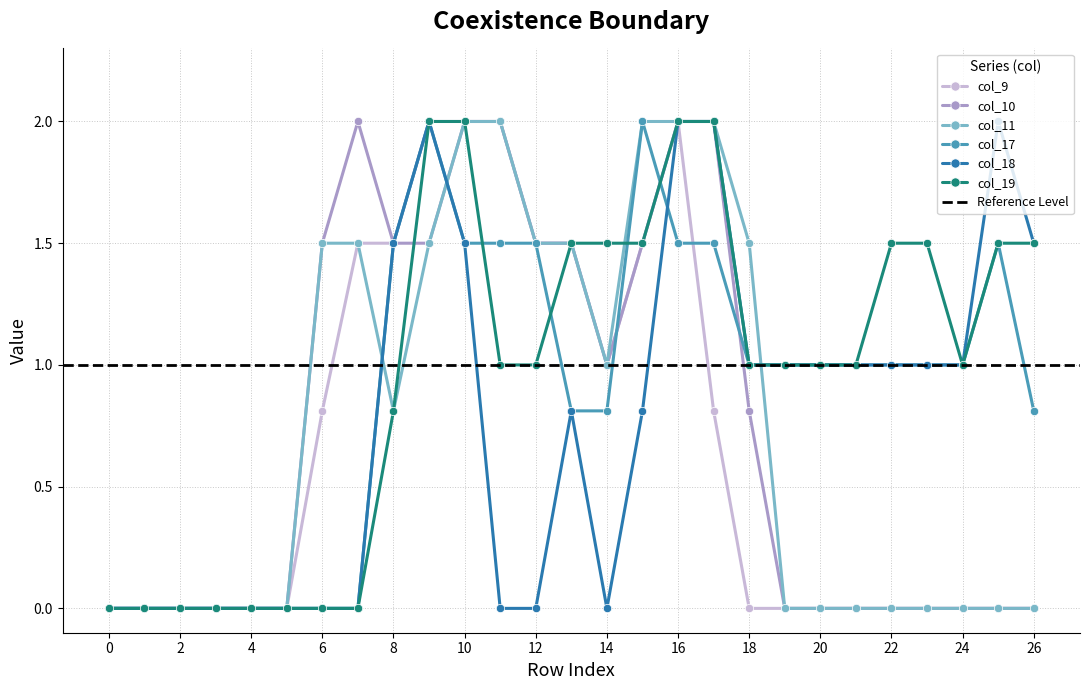

Reading left to right, list all the values displayed in this chart.

col_9: 0=0.0	1=0.0	2=0.0	3=0.0	4=0.0	5=0.0	6=0.8	7=1.5	8=1.5	9=2.0	10=2.0	11=2.0	12=1.5	13=1.5	14=1.0	15=1.5	16=2.0	17=0.8	18=0.0	19=0.0	20=0.0	21=0.0	22=0.0	23=0.0	24=0.0	25=0.0	26=0.0
col_10: 0=0.0	1=0.0	2=0.0	3=0.0	4=0.0	5=0.0	6=1.5	7=2.0	8=1.5	9=1.5	10=2.0	11=2.0	12=1.5	13=1.5	14=1.0	15=1.5	16=2.0	17=2.0	18=0.8	19=0.0	20=0.0	21=0.0	22=0.0	23=0.0	24=0.0	25=0.0	26=0.0
col_11: 0=0.0	1=0.0	2=0.0	3=0.0	4=0.0	5=0.0	6=1.5	7=1.5	8=0.8	9=1.5	10=2.0	11=2.0	12=1.5	13=1.5	14=1.0	15=2.0	16=2.0	17=2.0	18=1.5	19=0.0	20=0.0	21=0.0	22=0.0	23=0.0	24=0.0	25=0.0	26=0.0
col_17: 0=0.0	1=0.0	2=0.0	3=0.0	4=0.0	5=0.0	6=0.0	7=0.0	8=1.5	9=2.0	10=1.5	11=1.5	12=1.5	13=0.8	14=0.8	15=2.0	16=1.5	17=1.5	18=1.0	19=1.0	20=1.0	21=1.0	22=1.0	23=1.0	24=1.0	25=1.5	26=0.8
col_18: 0=0.0	1=0.0	2=0.0	3=0.0	4=0.0	5=0.0	6=0.0	7=0.0	8=1.5	9=2.0	10=1.5	11=0.0	12=0.0	13=0.8	14=0.0	15=0.8	16=2.0	17=2.0	18=1.0	19=1.0	20=1.0	21=1.0	22=1.0	23=1.0	24=1.0	25=2.0	26=1.5
col_19: 0=0.0	1=0.0	2=0.0	3=0.0	4=0.0	5=0.0	6=0.0	7=0.0	8=0.8	9=2.0	10=2.0	11=1.0	12=1.0	13=1.5	14=1.5	15=1.5	16=2.0	17=2.0	18=1.0	19=1.0	20=1.0	21=1.0	22=1.5	23=1.5	24=1.0	25=1.5	26=1.5